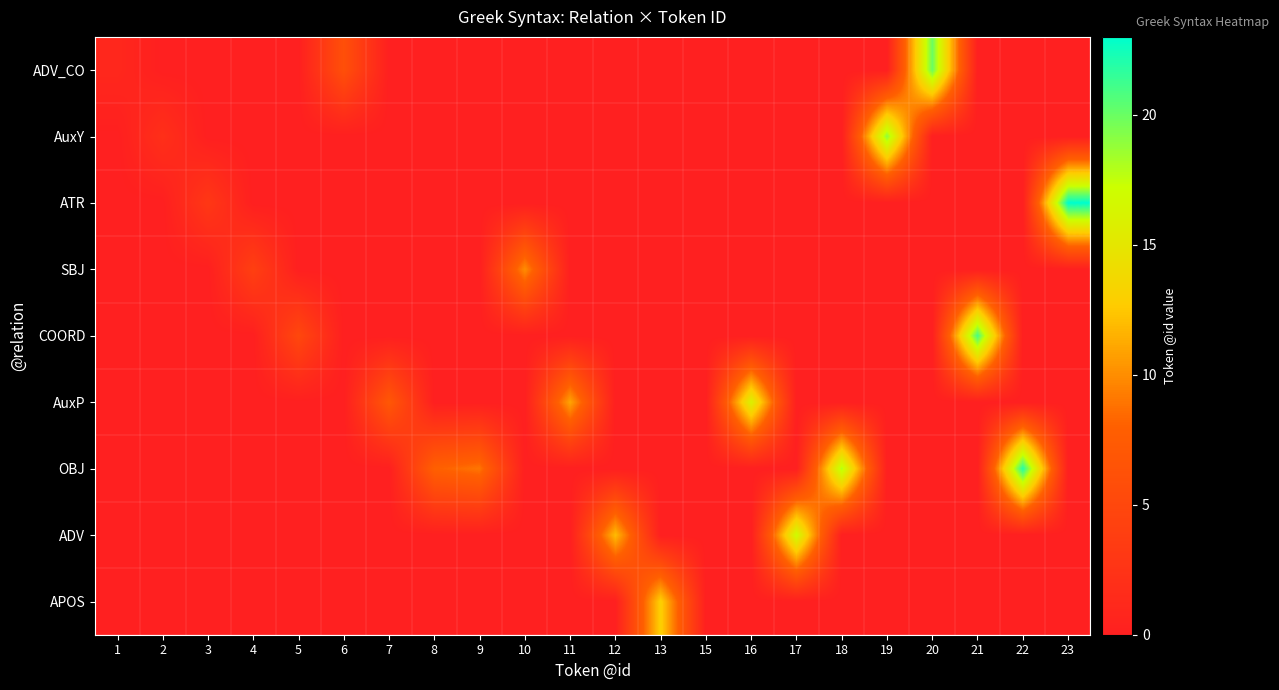

Count the number of data series in this chart.

9